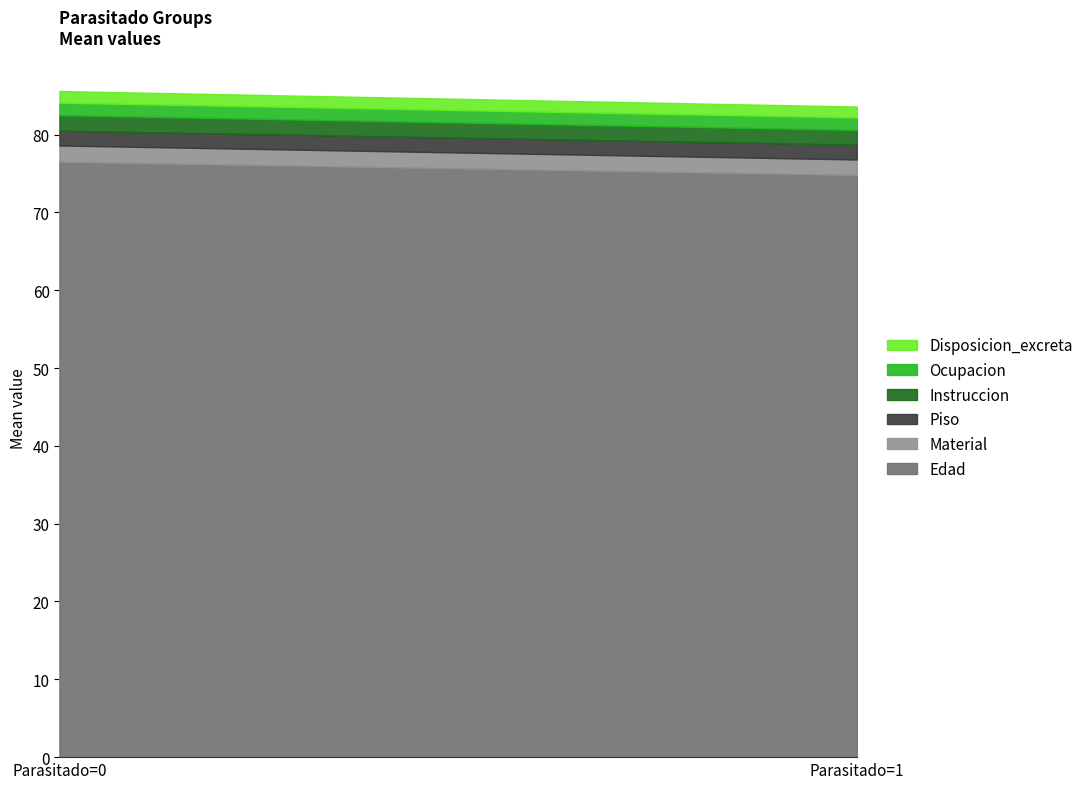

What is the average value of the Disposicion_excreta series?

1.4